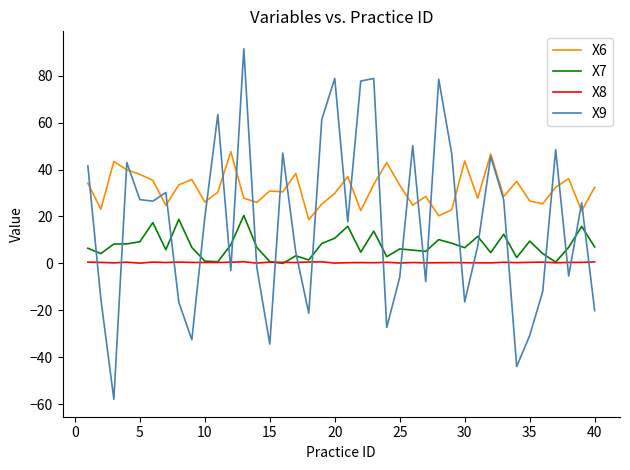

Rank the series by their average value, from lowest to highest.

X8, X7, X9, X6